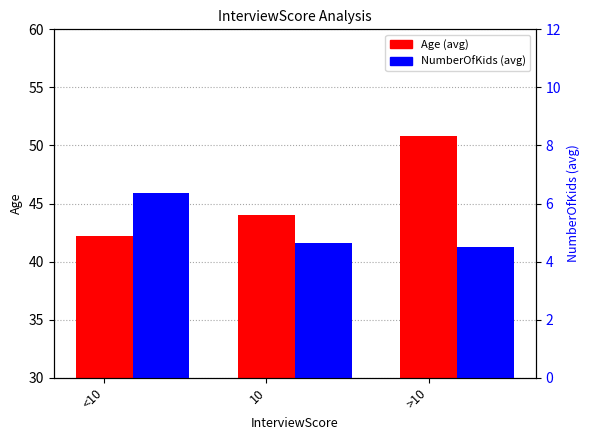

Is it true that NumberOfKids (avg) equals 7.8 at >10?

False